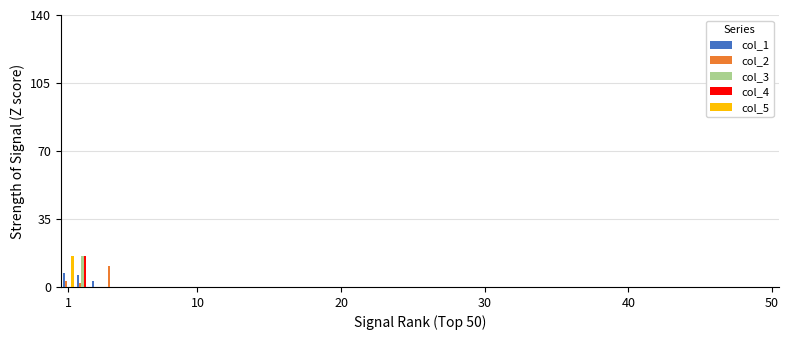

How many values in col_1 are above zero?

3